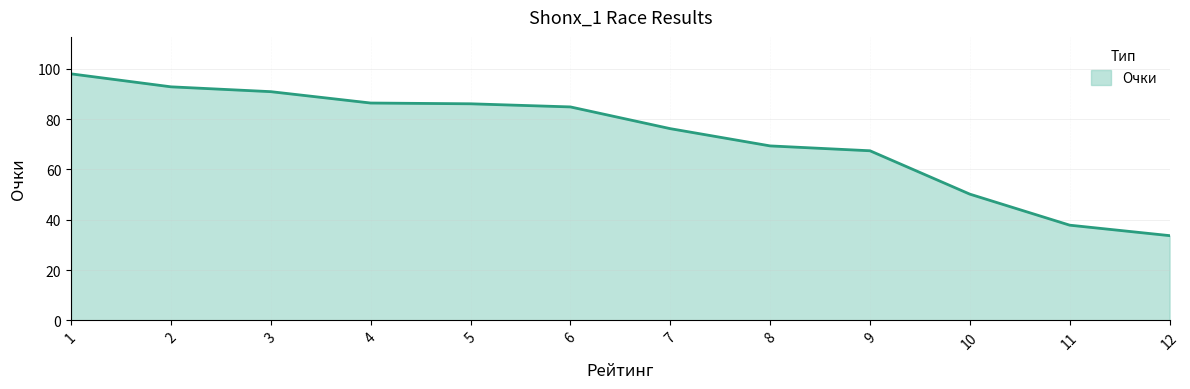

The chart shows a value of 30.5 at 10. True or false?

False